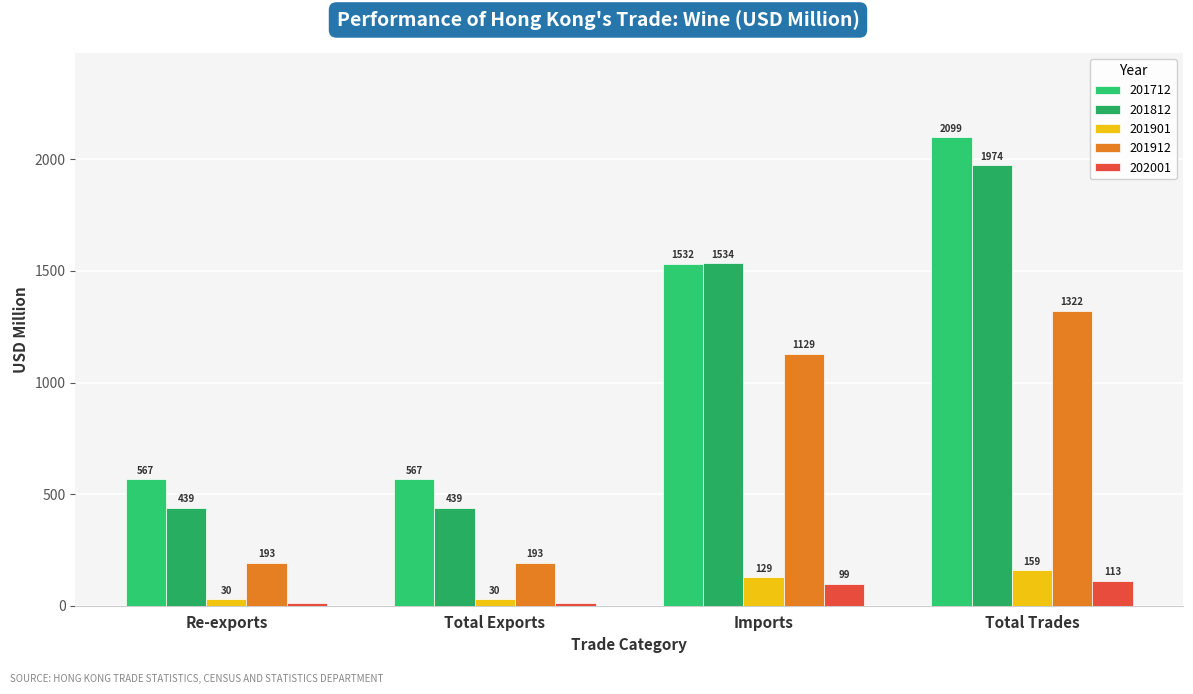

Where does the 201712 series first go above 1532?

Imports